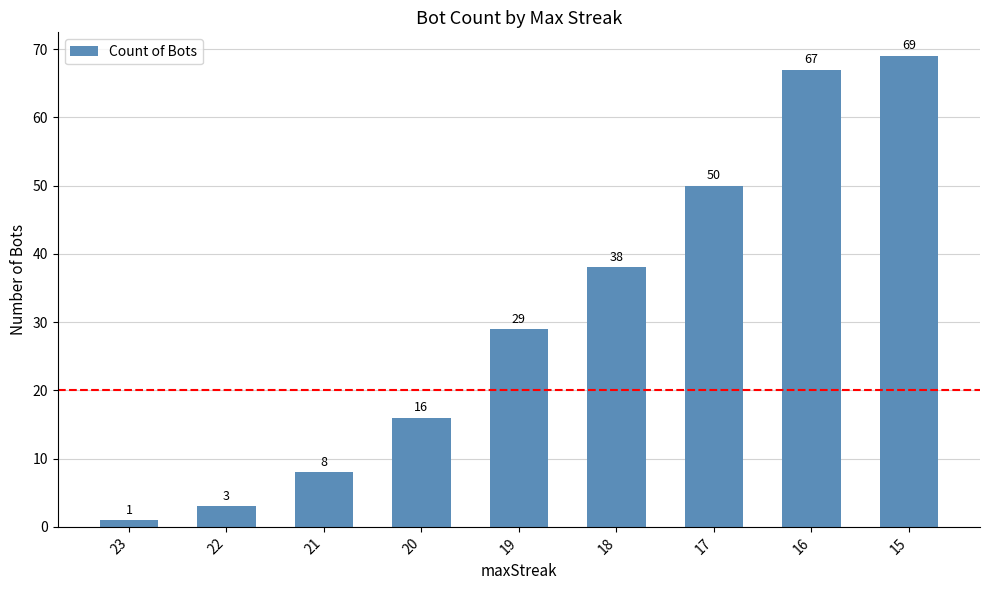

Rank the categories by value from lowest to highest.

23, 22, 21, 20, 19, 18, 17, 16, 15